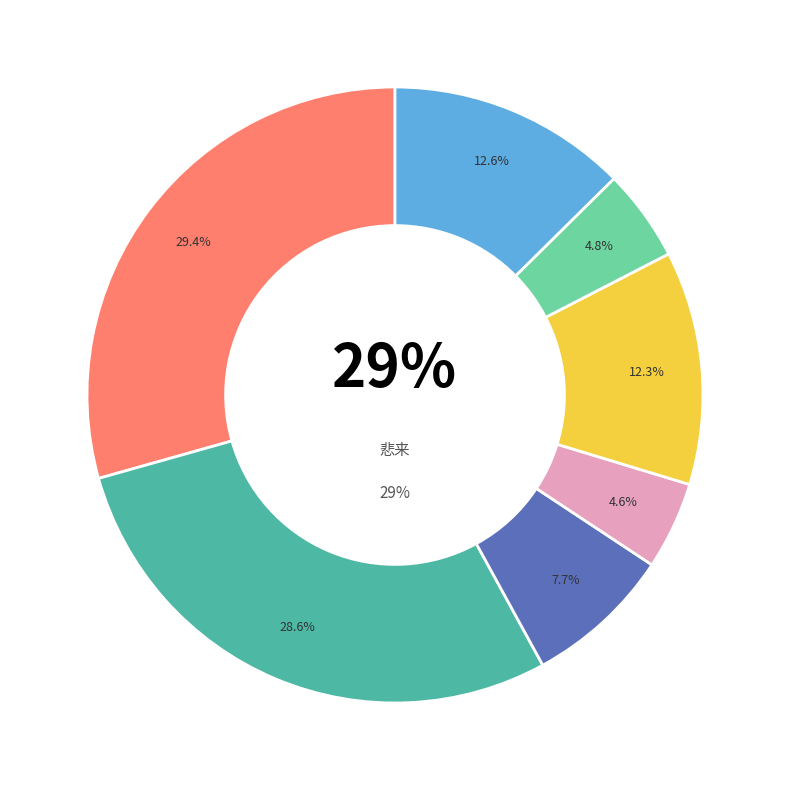

Is it true that 悲来 is 38% of the pie?

False